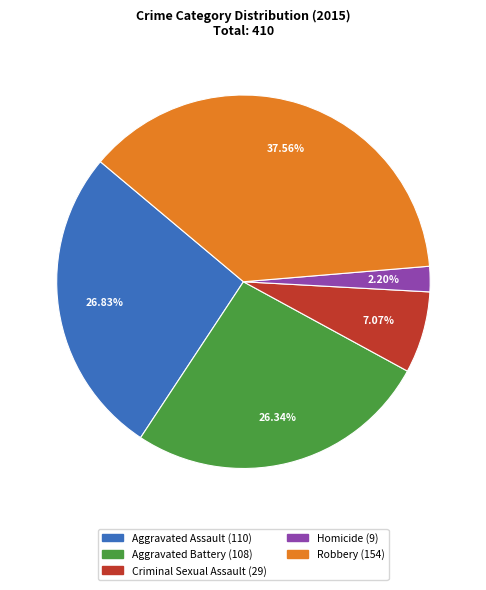

What percentage is the Robbery slice, to the nearest percent?

38%